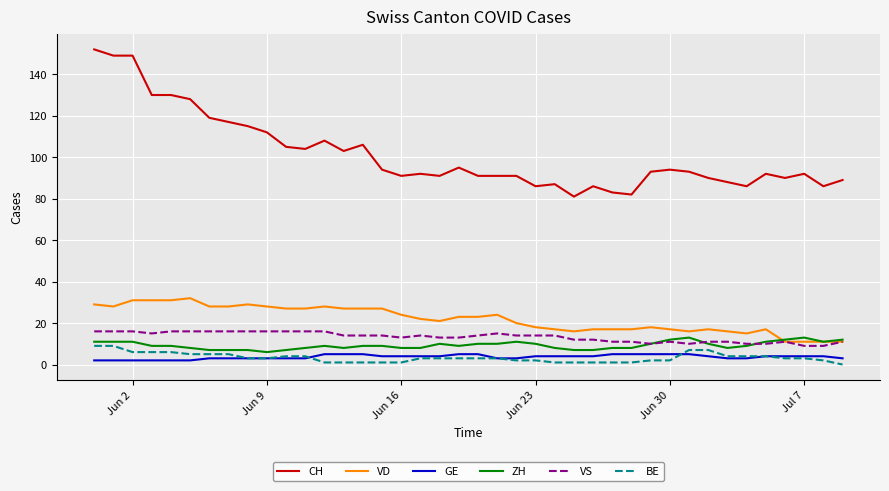

Which series has the widest spread of values?

CH